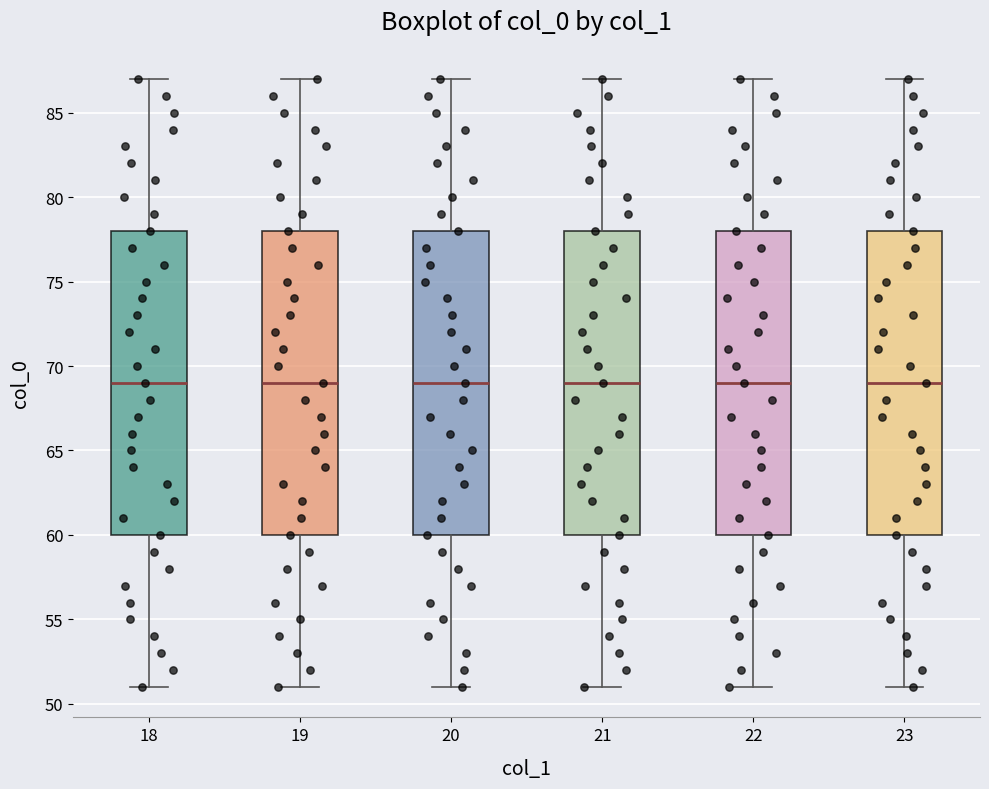

Reading left to right, transcribe this box plot: for each box, give where its median line is, the range the box spans, and where its two whiskers end, as read against the y-axis. The values are not printed on the chart, so give them approximately, as read against the axis.

18: median 69, box 60 to 78, whiskers 51 to 87
19: median 69, box 60 to 78, whiskers 51 to 87
20: median 69, box 60 to 78, whiskers 51 to 87
21: median 69, box 60 to 78, whiskers 51 to 87
22: median 69, box 60 to 78, whiskers 51 to 87
23: median 69, box 60 to 78, whiskers 51 to 87